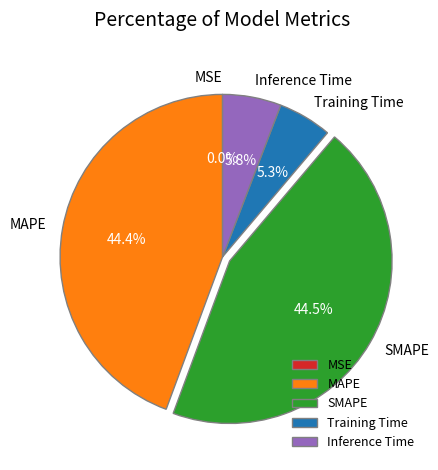

True or false: SMAPE accounts for 54% of the total.

False